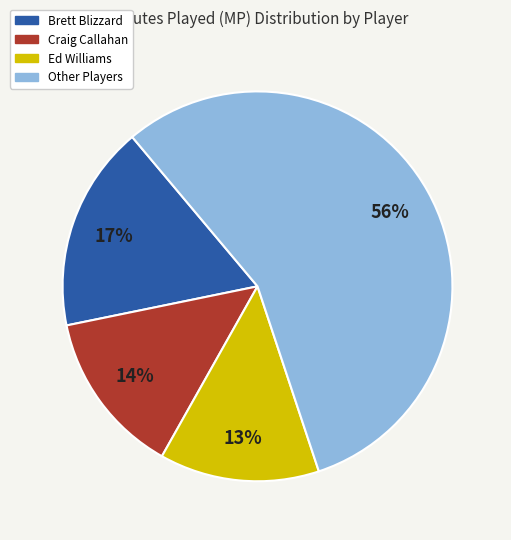

How many slices are in this pie chart?

4